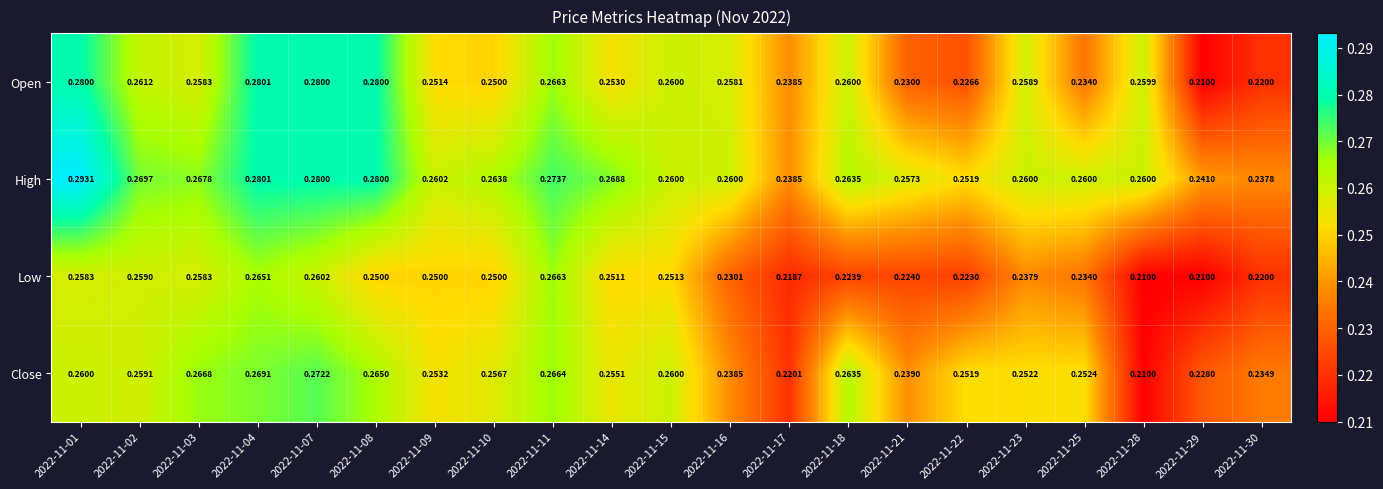

Rank the series by their maximum value, from highest to lowest.

High, Open, Close, Low